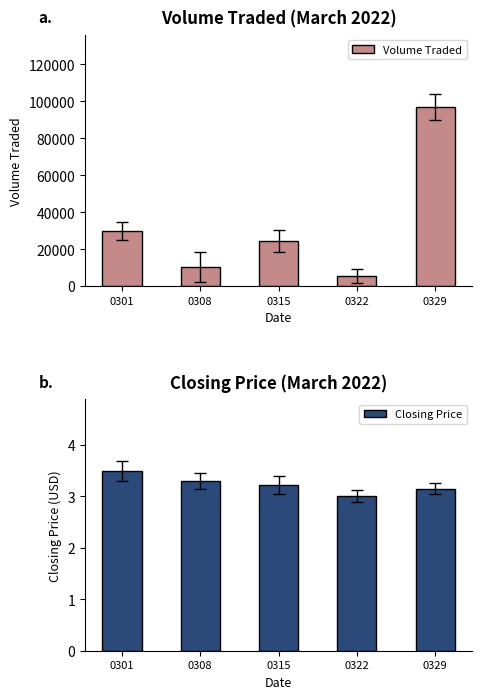

At which label does Volume Traded first exceed 24300?

0301